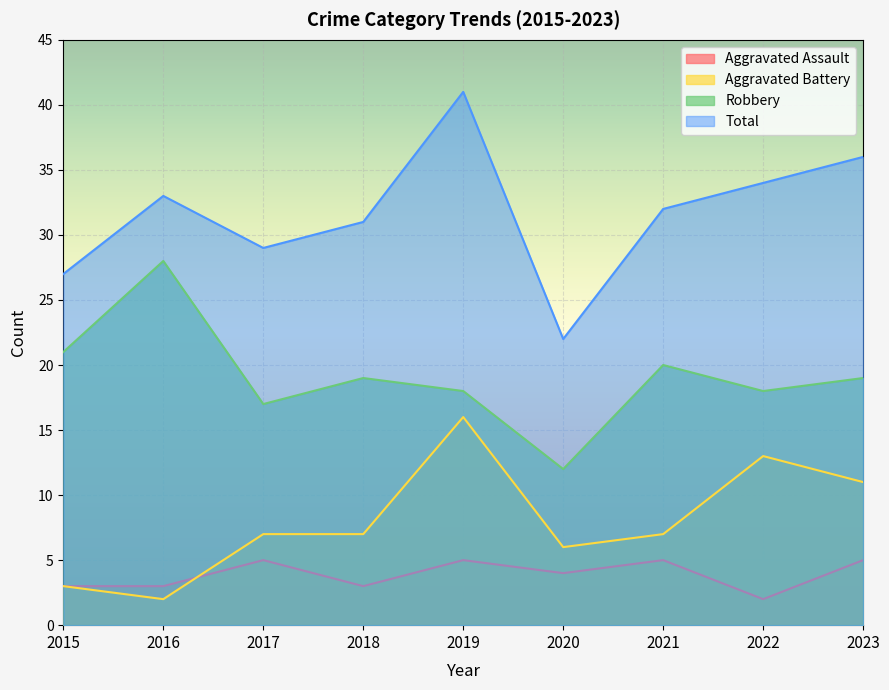

What is the maximum value shown in the chart?

41